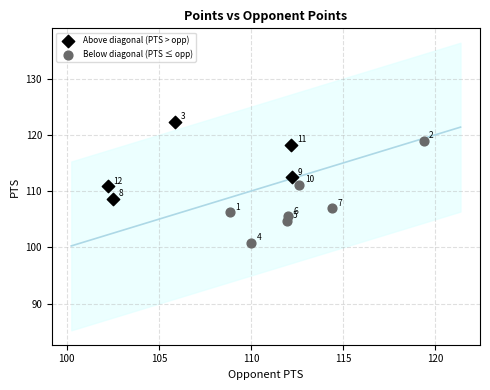

Which series has the largest Y range (max minus min)?

Below diagonal (PTS ≤ opp)